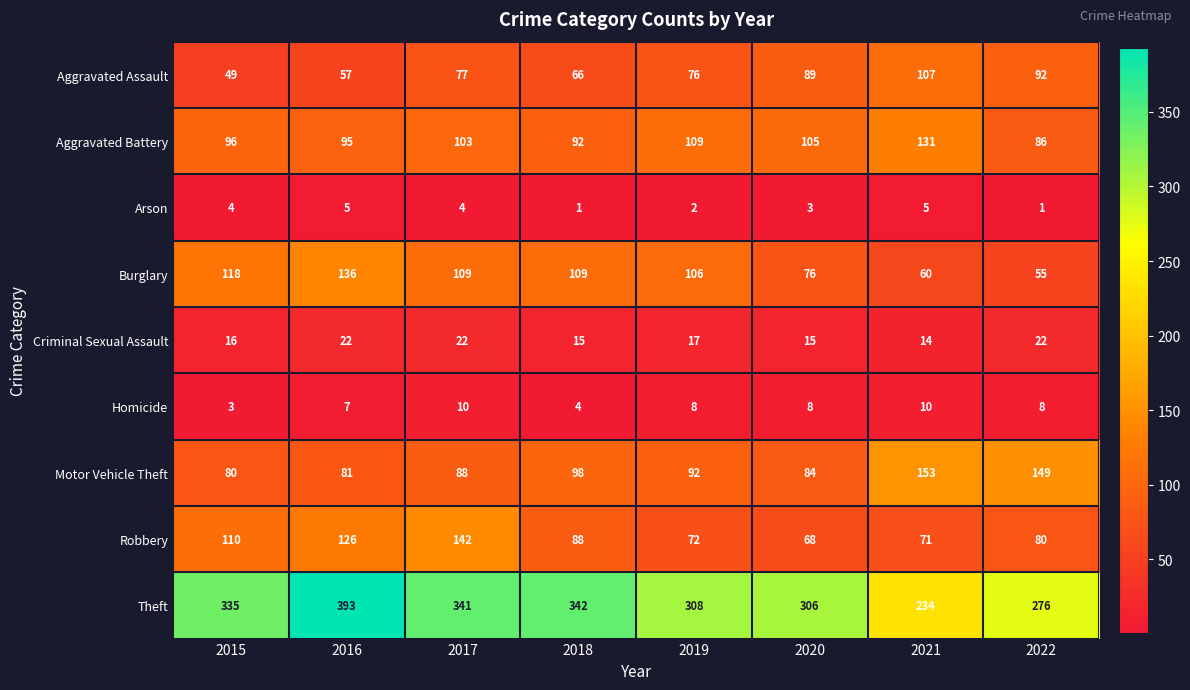

What is the difference between the maximum and minimum values in the Criminal Sexual Assault series?

8